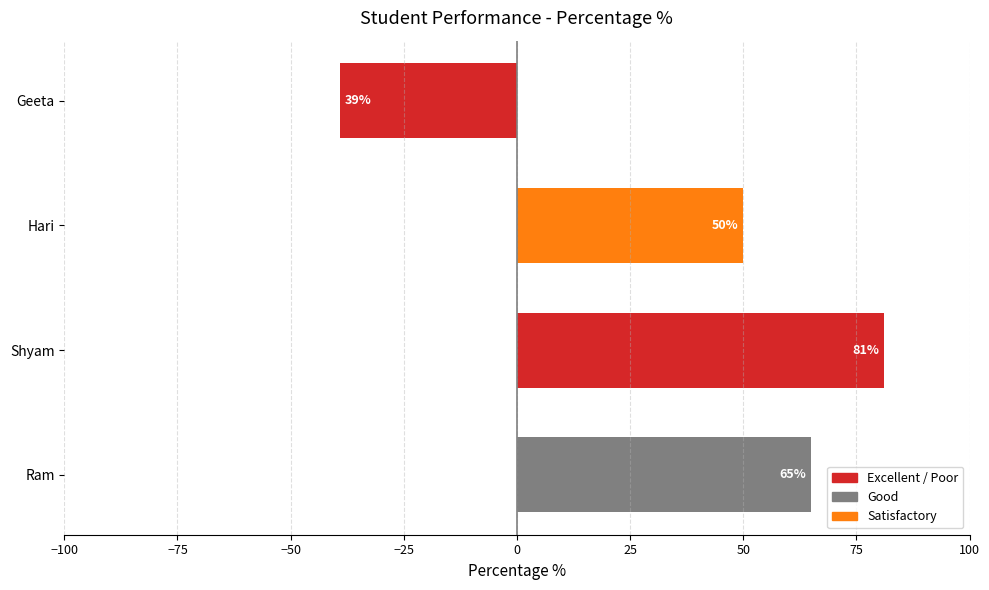

Reading bottom to top, what are all the values shown in this chart?

65	81	50	-39